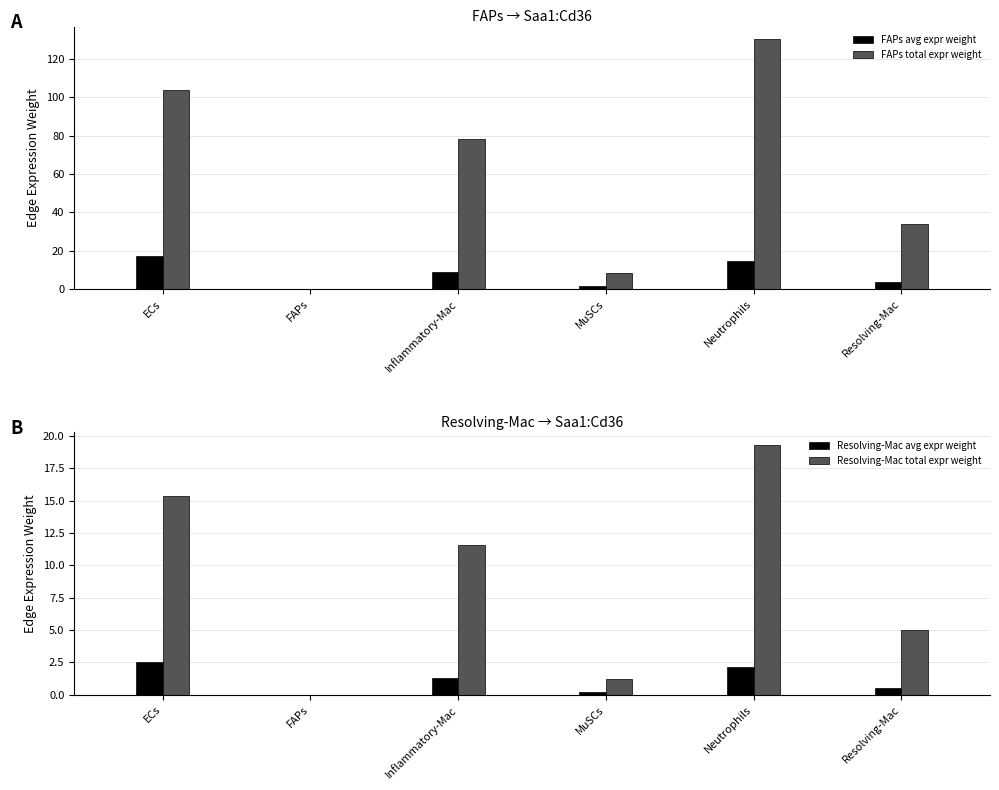

At which category is the sum across all series the highest?

Neutrophils